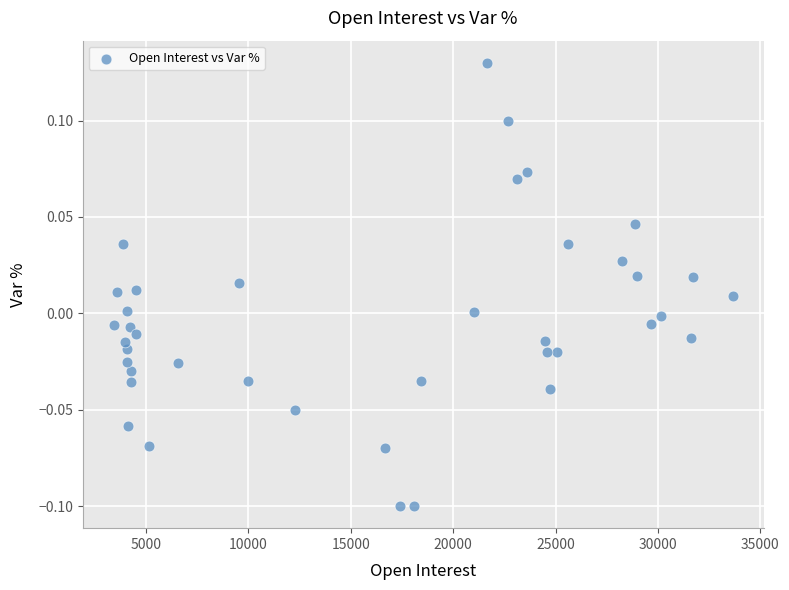

What is the range of X values (max minus min)?

30224.0